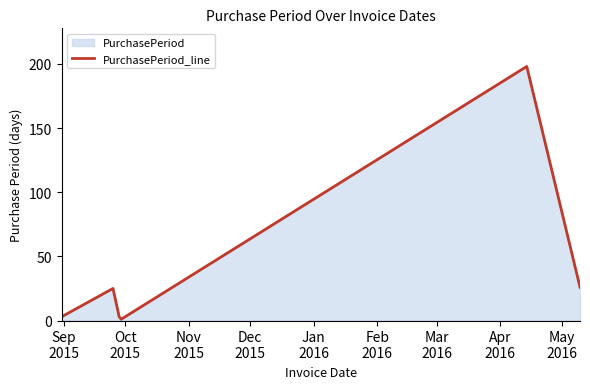

What is the maximum value shown in the chart?

198